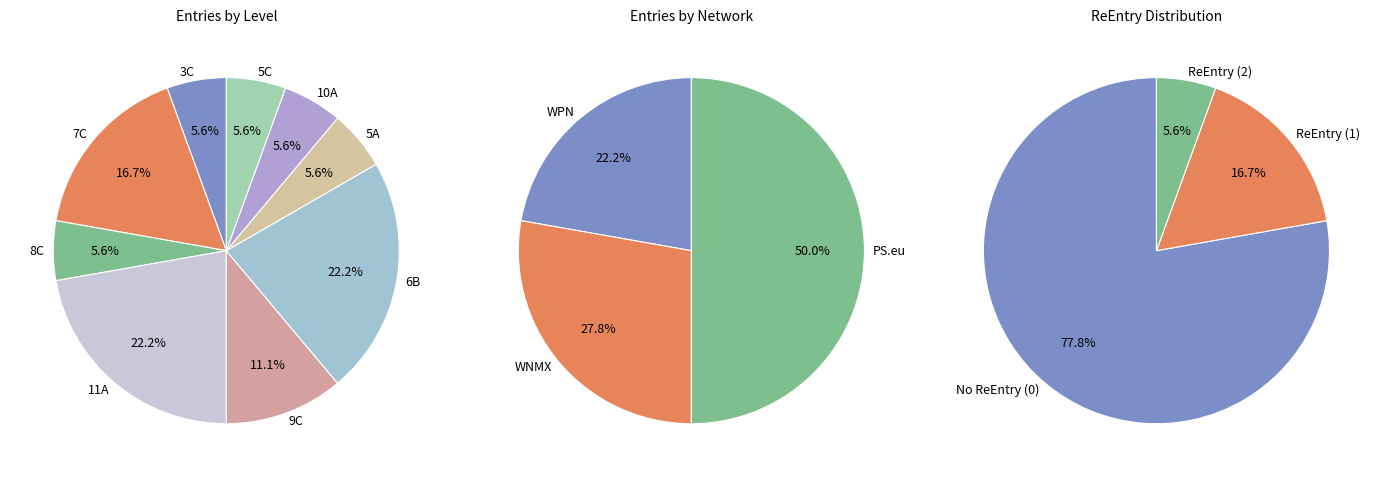

What percentage is NOT represented by 6B?

77.8%